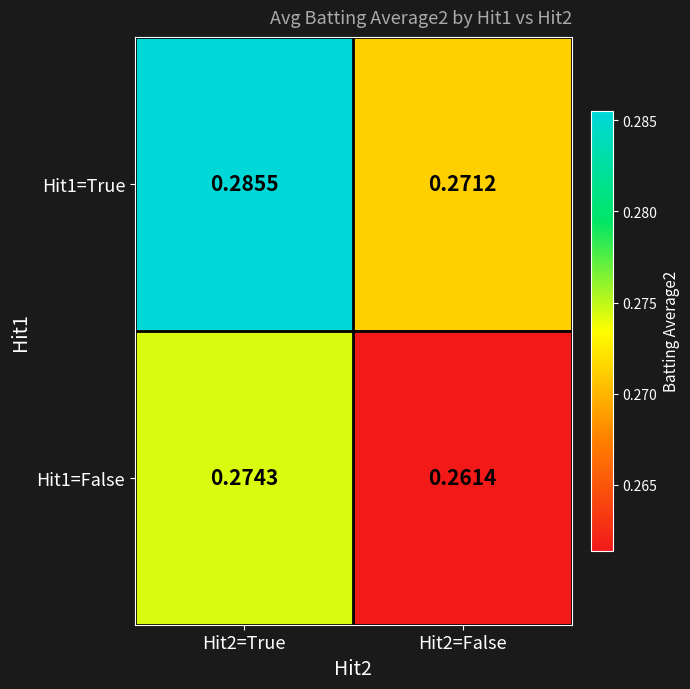

Is the value of Hit1=True at Hit2=True greater than the value of Hit1=False at Hit2=False?

Yes